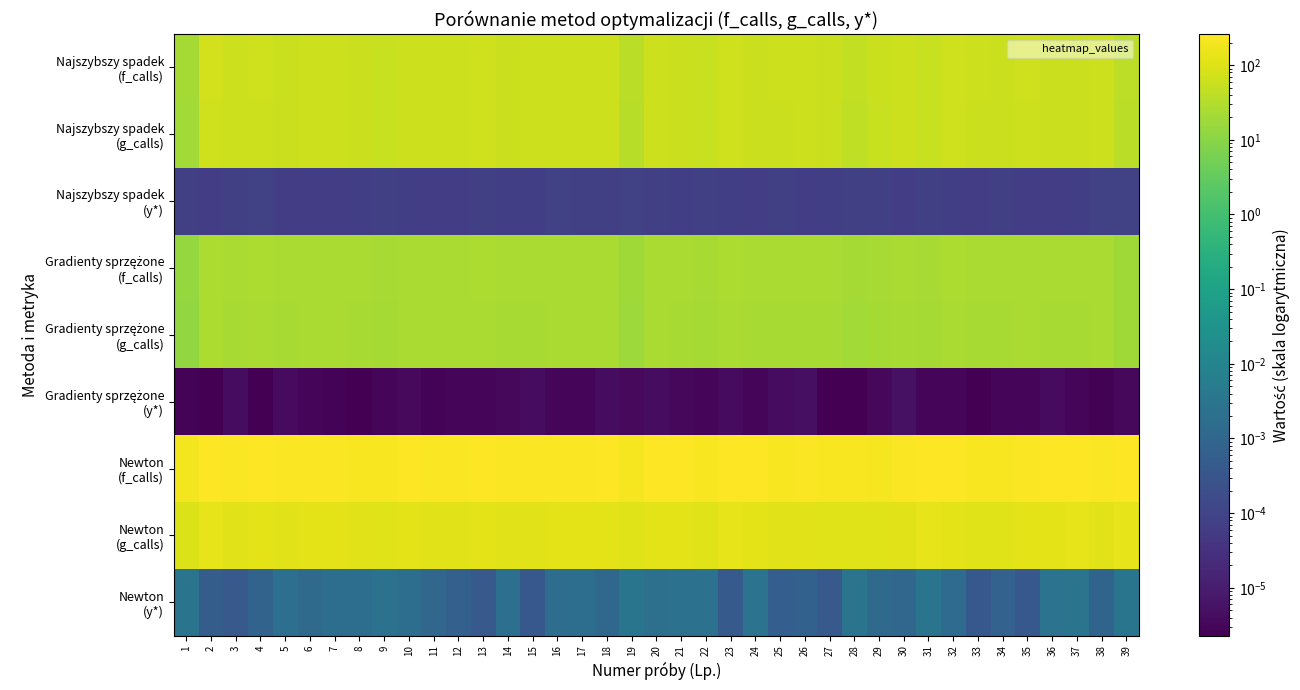

Rank the series by their maximum value, from highest to lowest.

Newton (f_calls), Newton (g_calls), Najszybszy spadek (f_calls), Najszybszy spadek (g_calls), Gradienty sprzężone (f_calls), Gradienty sprzężone (g_calls), Newton (y*), Najszybszy spadek (y*), Gradienty sprzężone (y*)